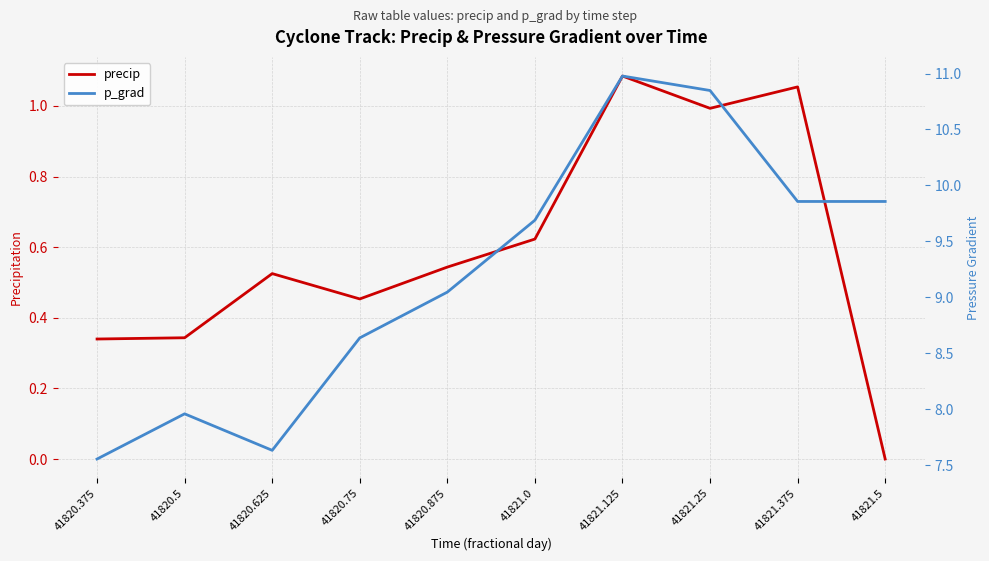

Reading right to left, extract all data points from this chart.

precip: 0.0	1.1	1.0	1.1	0.6	0.5	0.5	0.5	0.3	0.3
p_grad: 9.9	9.9	10.8	11.0	9.7	9.0	8.6	7.6	8.0	7.6